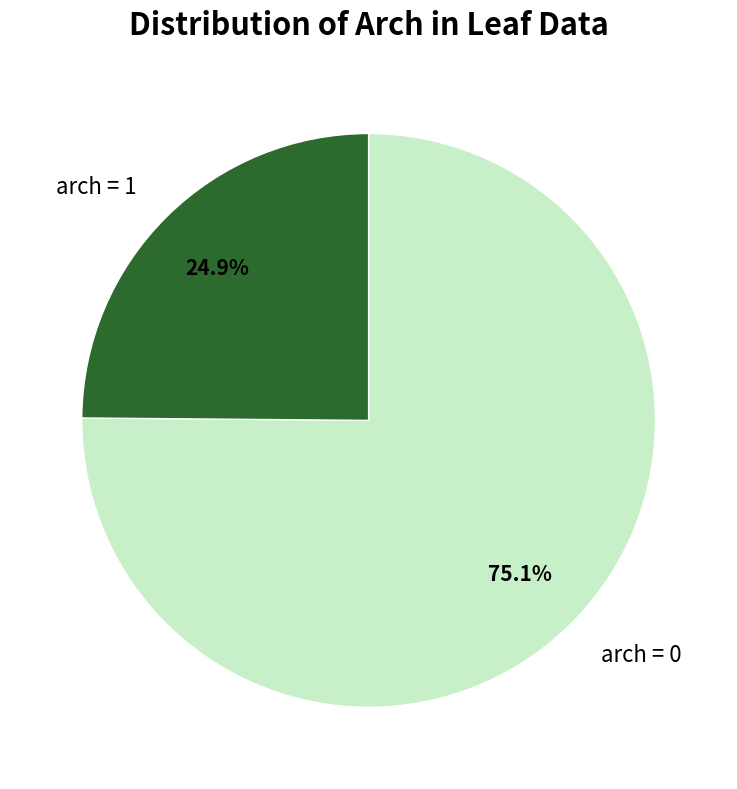

Between arch = 1 and arch = 0, which is larger?

arch = 0